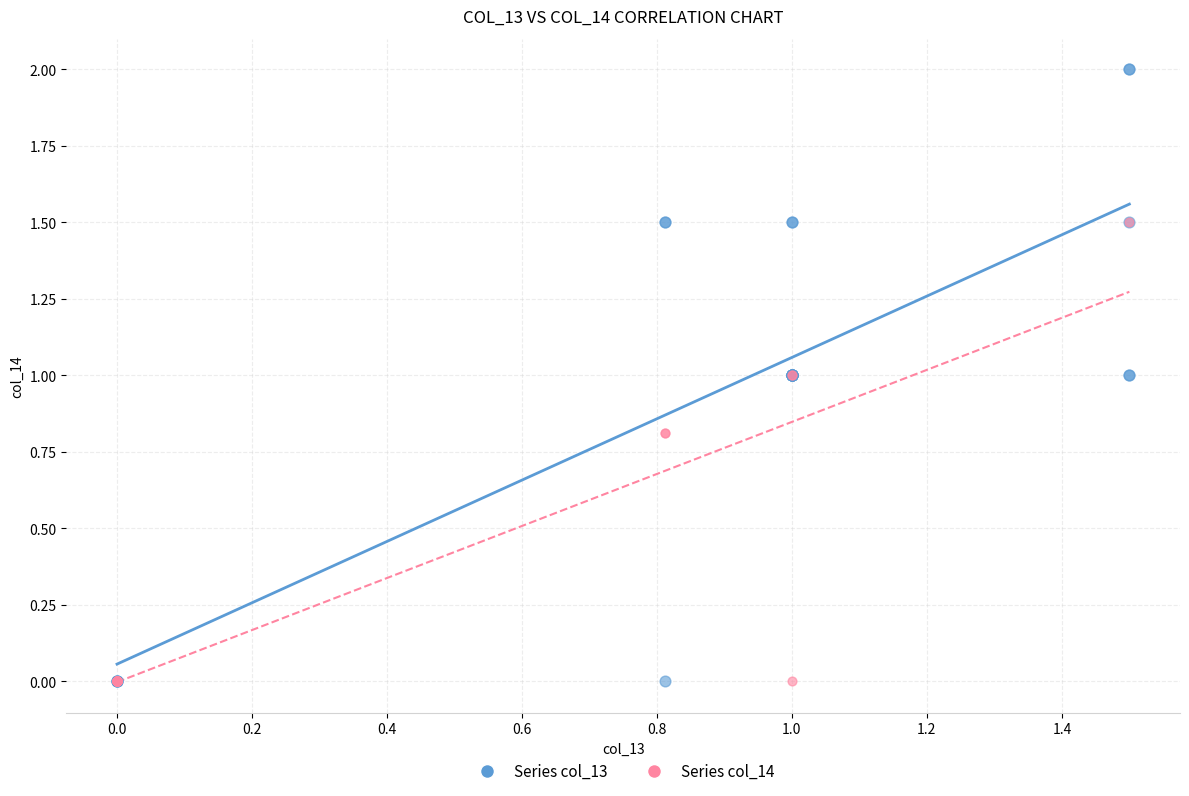

Which series reaches the maximum Y coordinate?

Series col_13